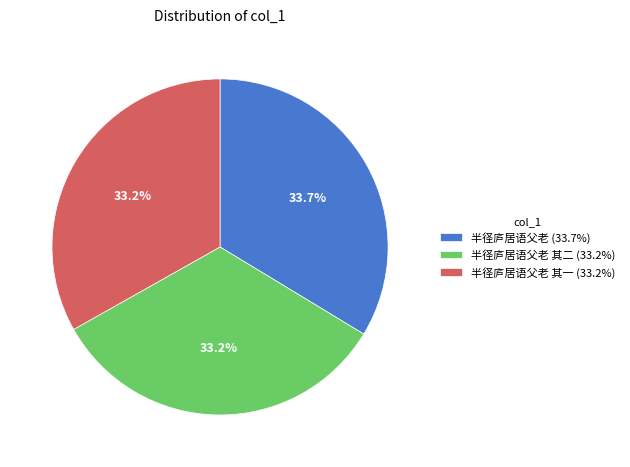

Which slice is the largest?

半径庐居语父老 (33.7%)